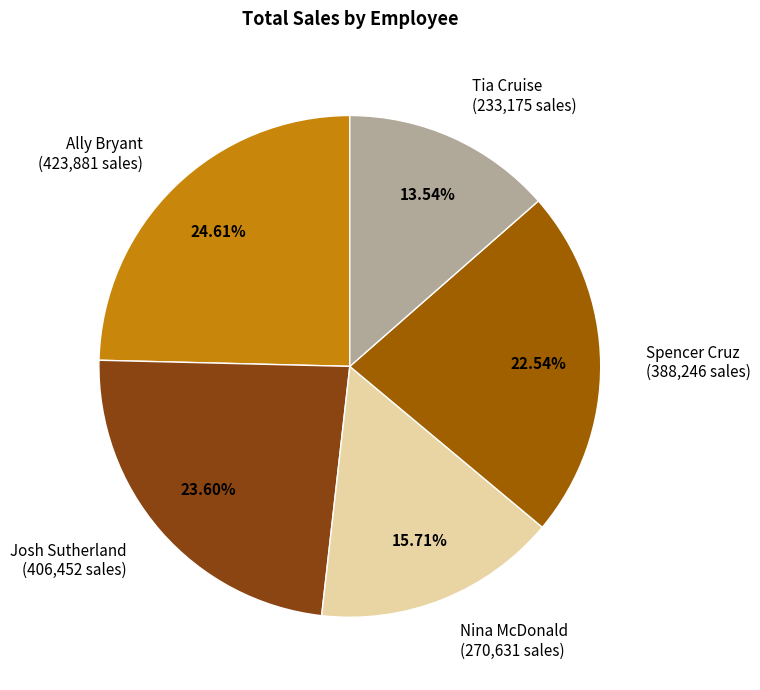

Count the number of slices in the pie.

5